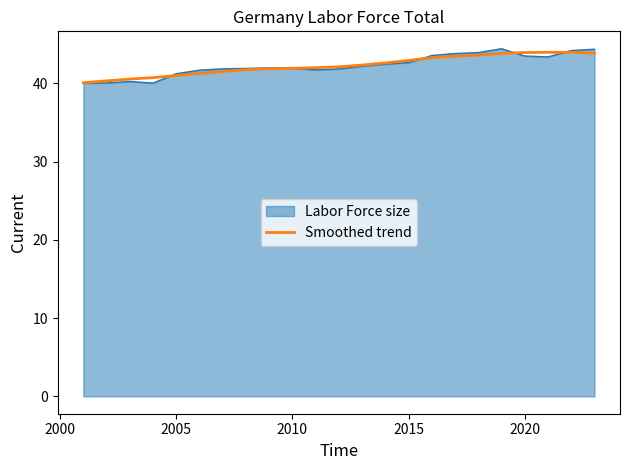

What is the minimum value shown in the chart?

40.0